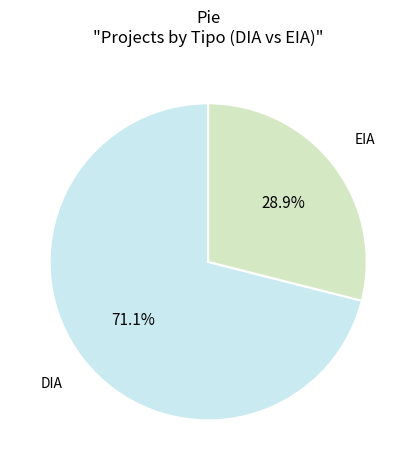

Does any single category account for the majority?

Yes